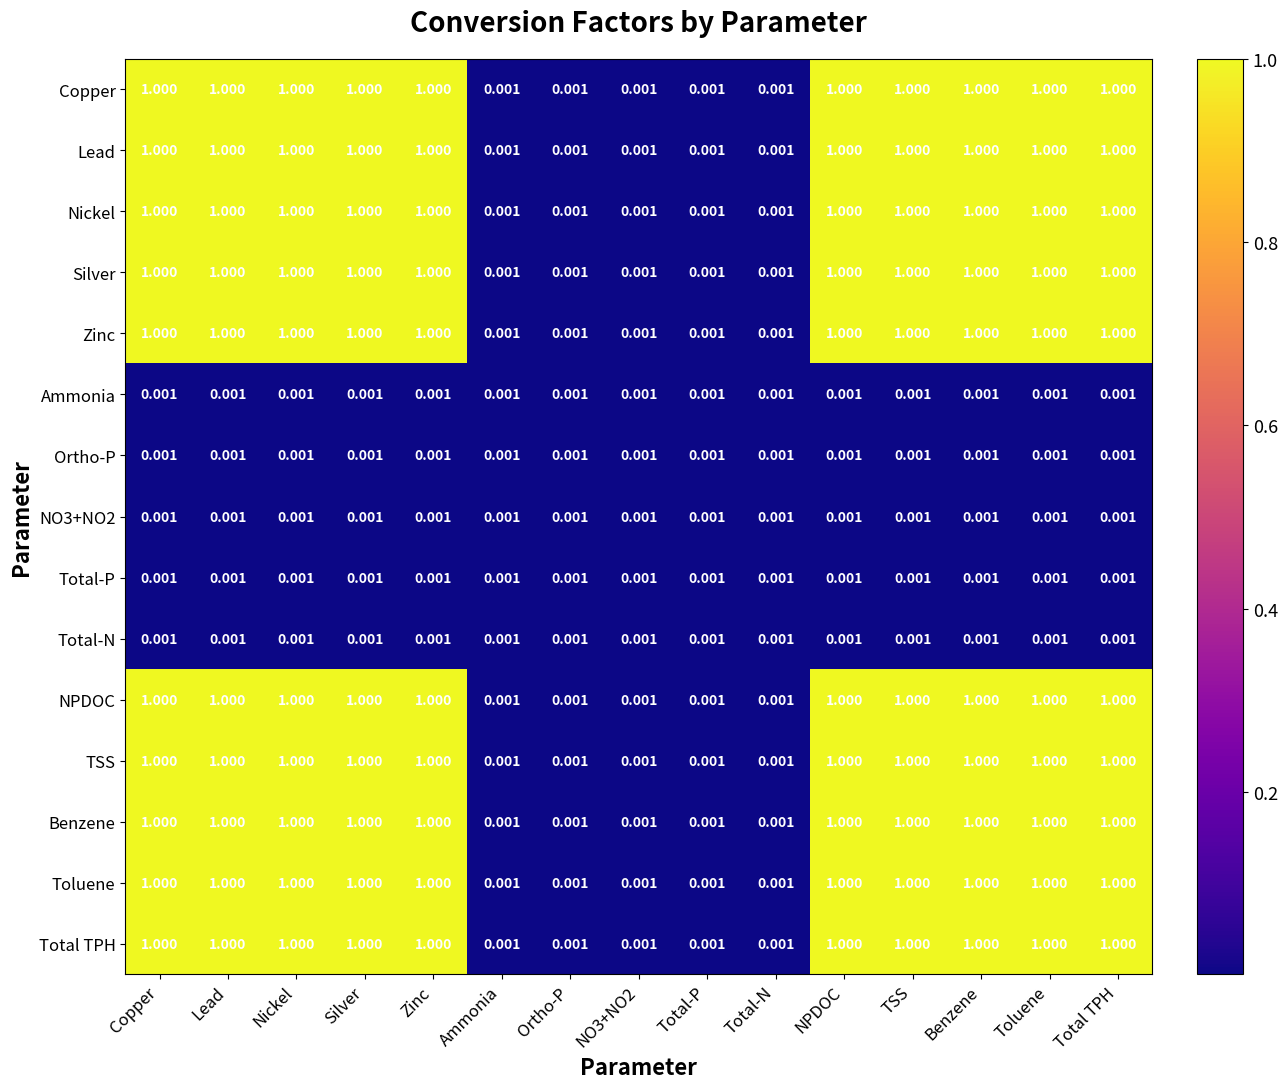

Which has a higher value, TSS or Total TPH?

TSS